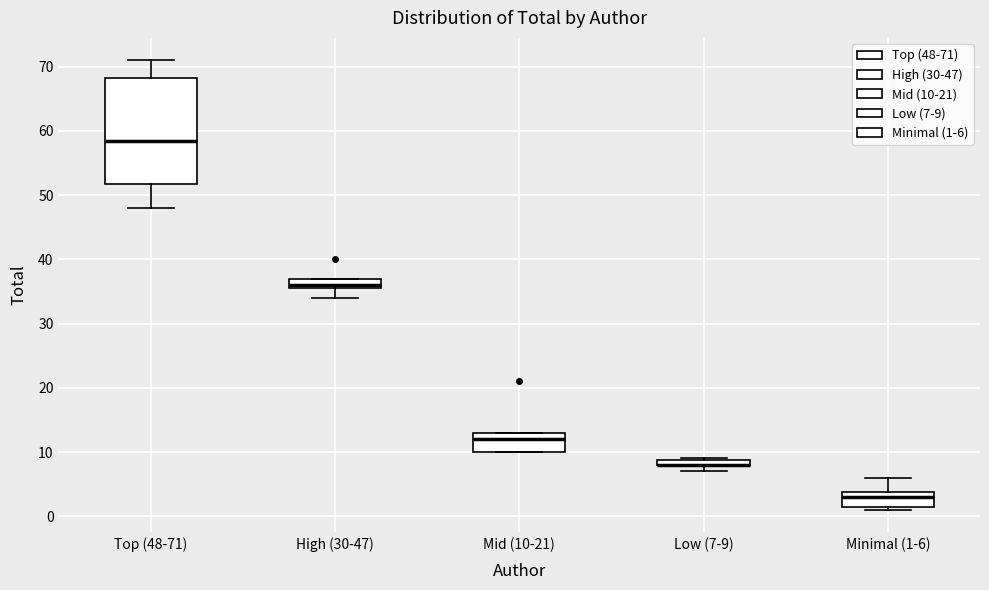

Where is the upper edge of the box for Mid (10-21) on the y-axis? The values are not printed on the chart, so give them approximately, as read against the axis.

13